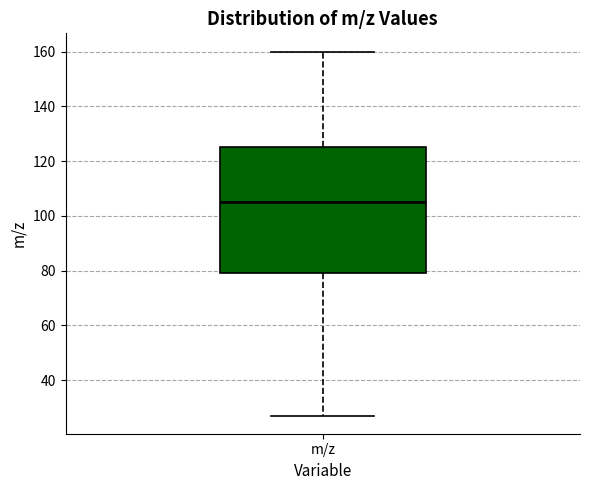

Read this box plot against the y-axis: the position of the median line, the range covered by the box, and the ends of both whiskers. The values are not printed on the chart, so give them approximately, as read against the axis.

median 106, box 80 to 126, whiskers 28 to 160